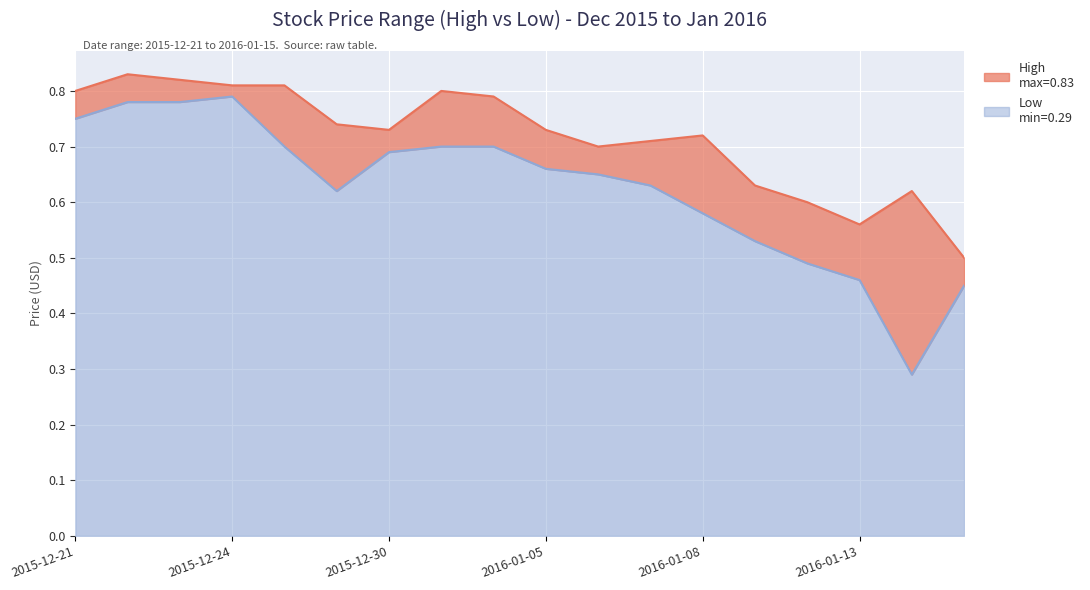

How many interior local peaks does the Low series have?

1